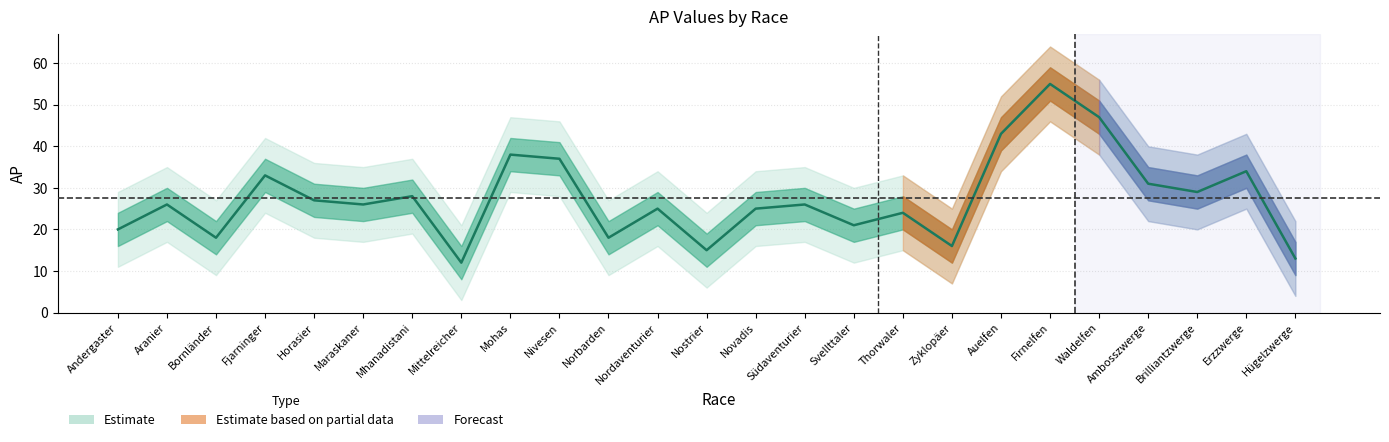

Reading left to right, extract all data points from this chart.

20	26	18	33	27	26	28	12	38	37	18	25	15	25	26	21	24	16	43	55	47	31	29	34	13